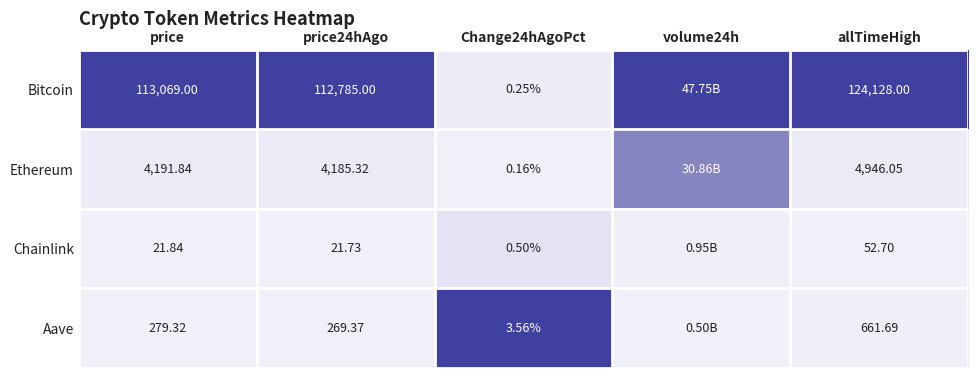

Between price and allTimeHigh, which series saw the biggest shift?

Bitcoin